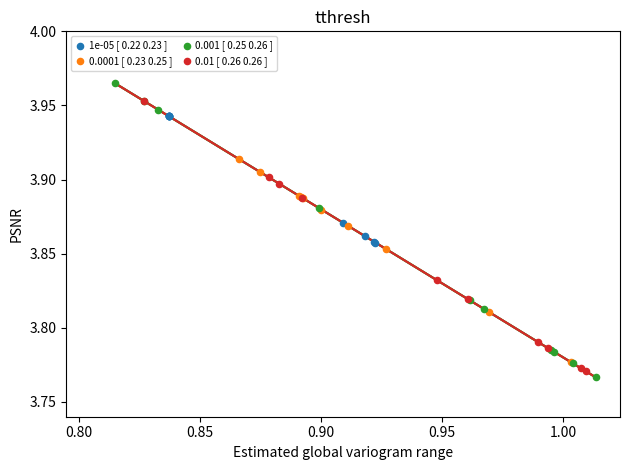

Which series contains the highest Y value?

0.001 [ 0.25 0.26 ]